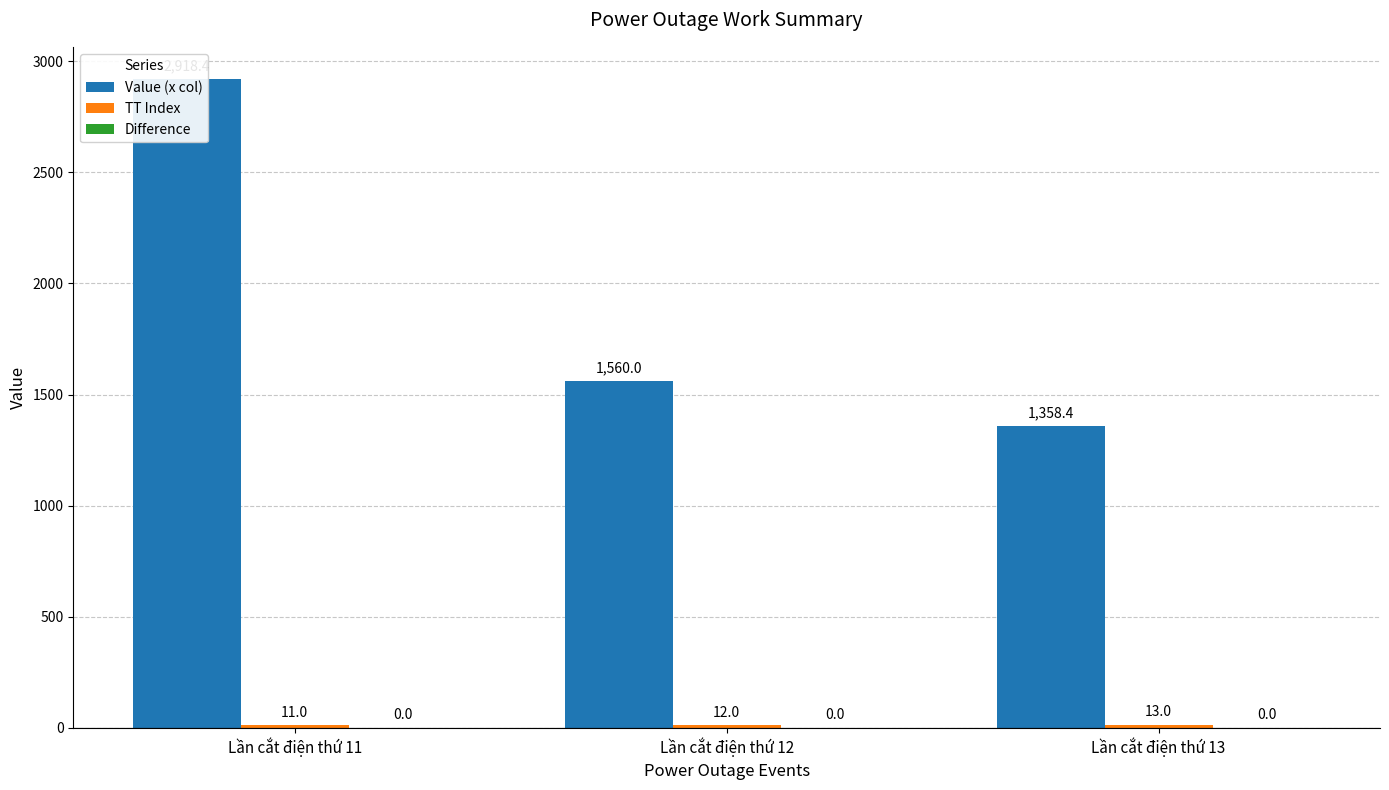

Reading right to left, what are all the values shown in this chart?

Value (x col): Lần cắt điện thứ 13=1358.4	Lần cắt điện thứ 12=1560.0	Lần cắt điện thứ 11=2918.4
TT Index: Lần cắt điện thứ 13=13.0	Lần cắt điện thứ 12=12.0	Lần cắt điện thứ 11=11.0
Difference: Lần cắt điện thứ 13=0.0	Lần cắt điện thứ 12=0.0	Lần cắt điện thứ 11=0.0